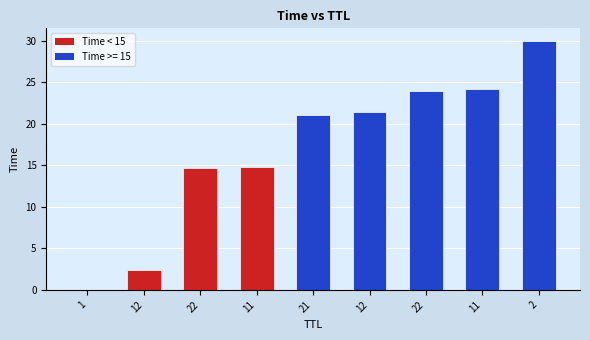

What is the sum of the values at 12 and 12?

23.7